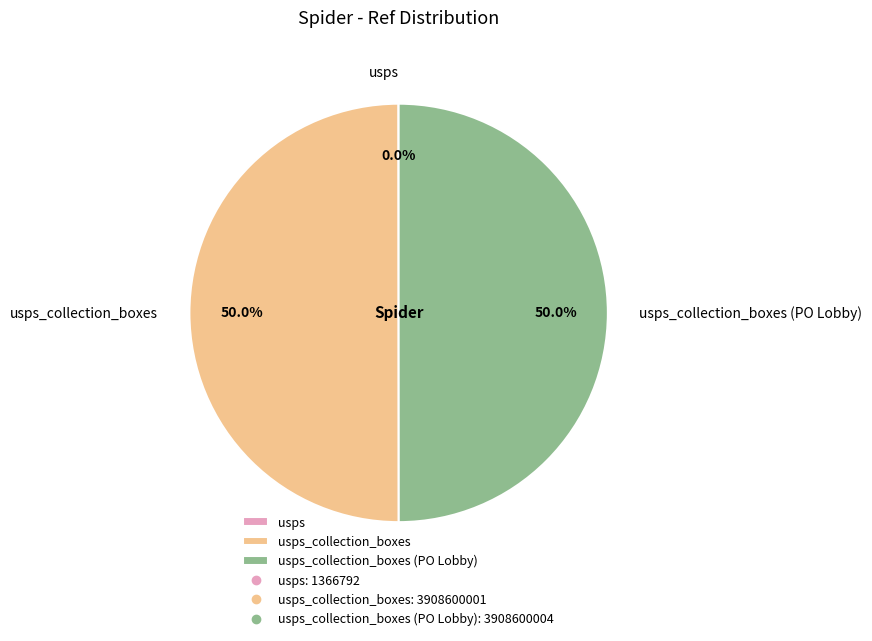

How many segments does this pie chart have?

3